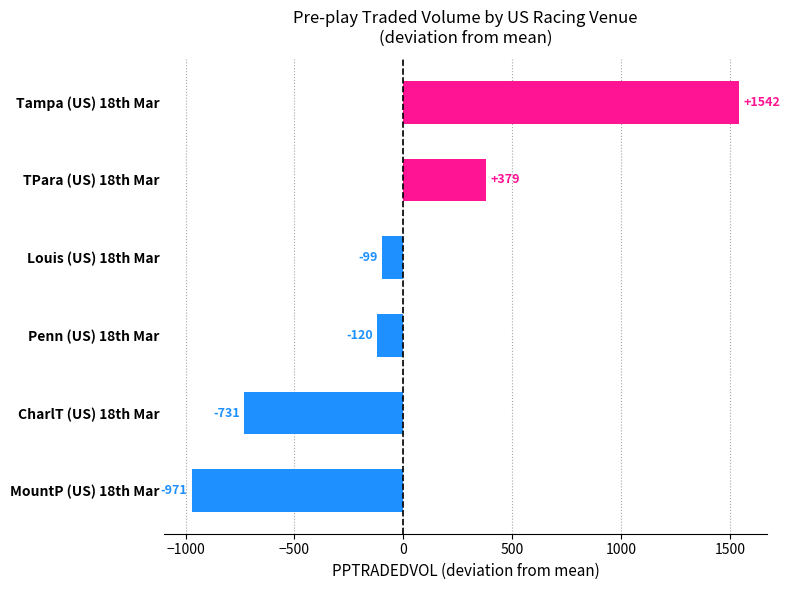

How many bars are there in total?

6